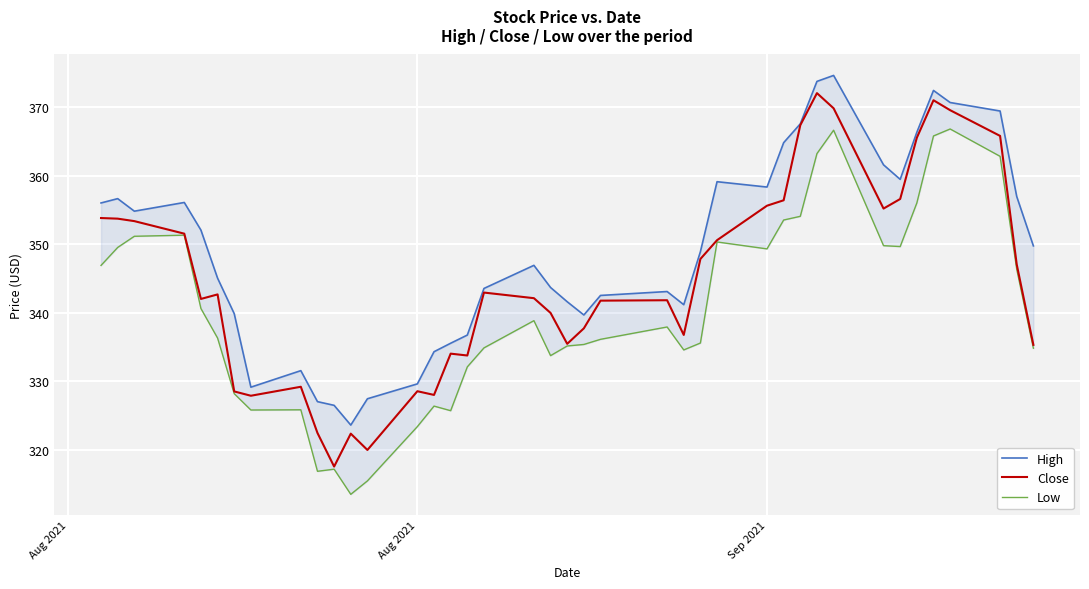

What is the difference between the maximum and minimum values in the Close series?

54.5